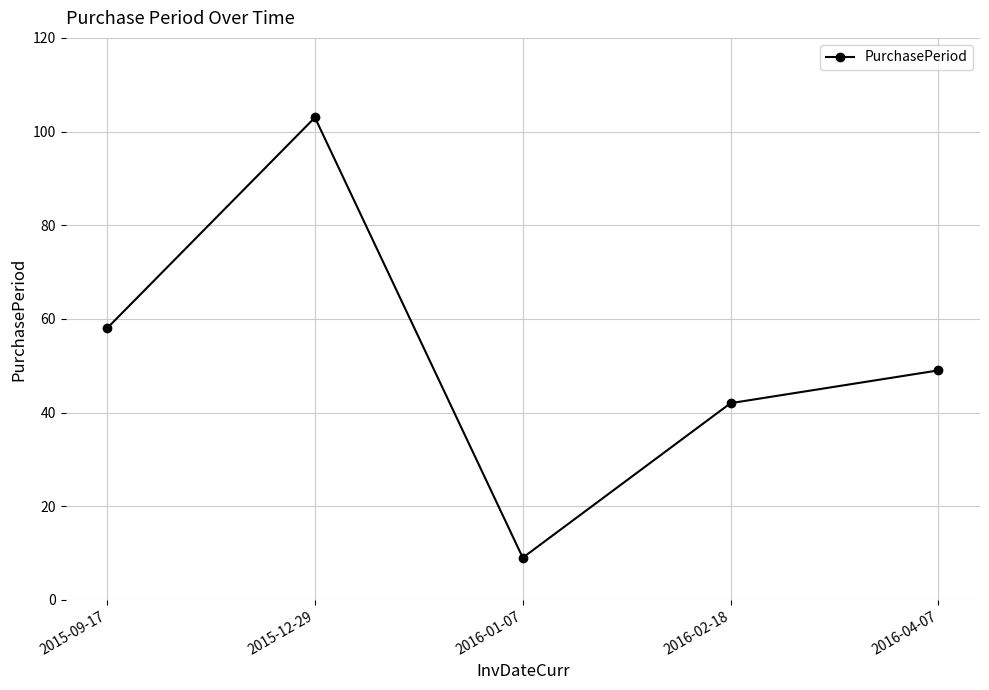

The chart shows a value of 103 at 2015-12-29. True or false?

True